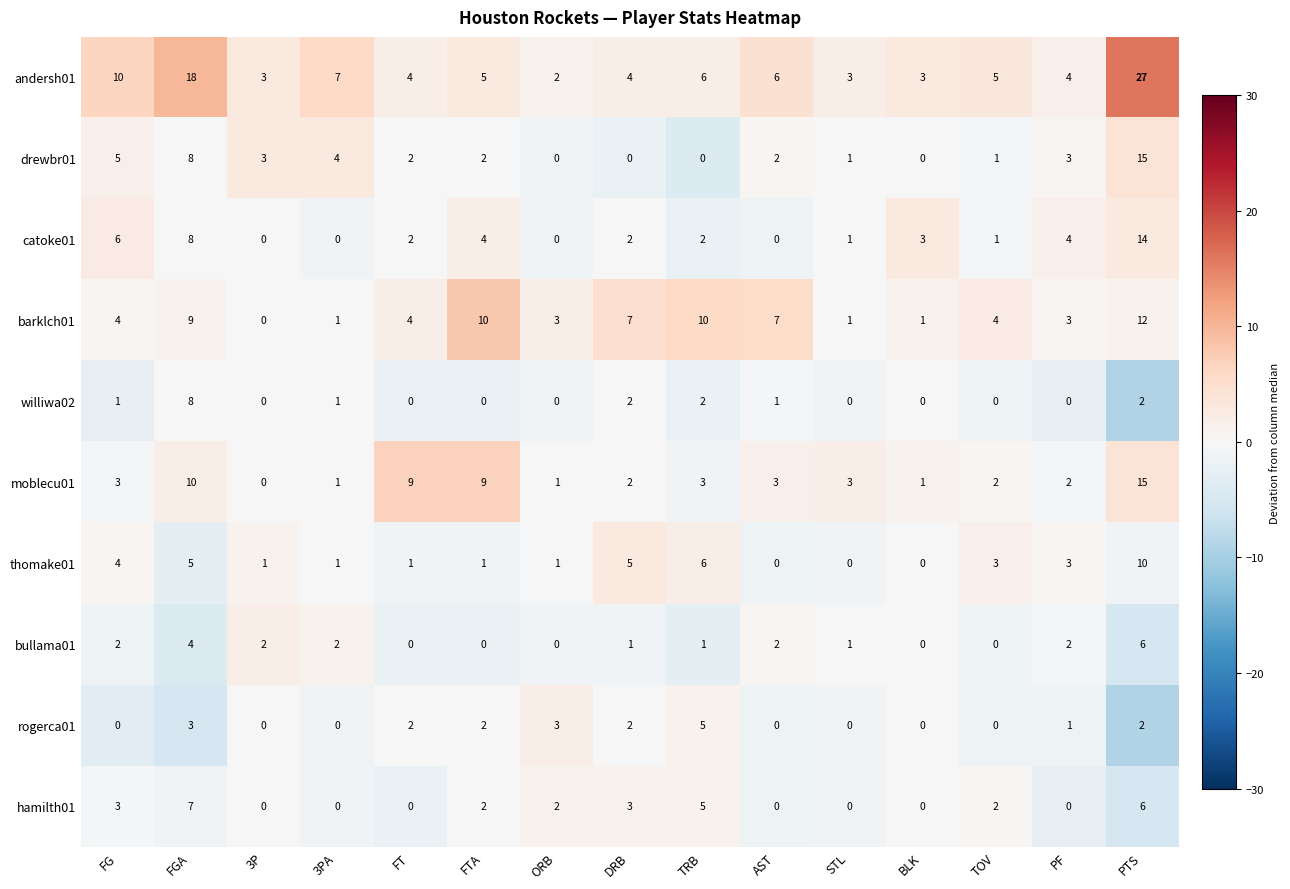

Which series changed the most between 3PA and FTA?

barklch01